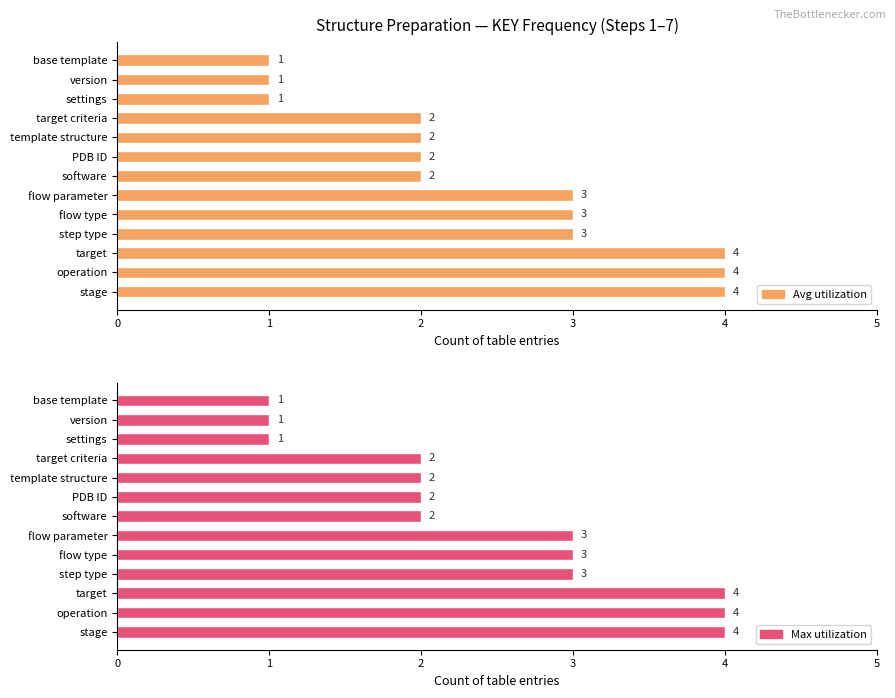

Which series changed the most between flow parameter and software?

Avg utilization